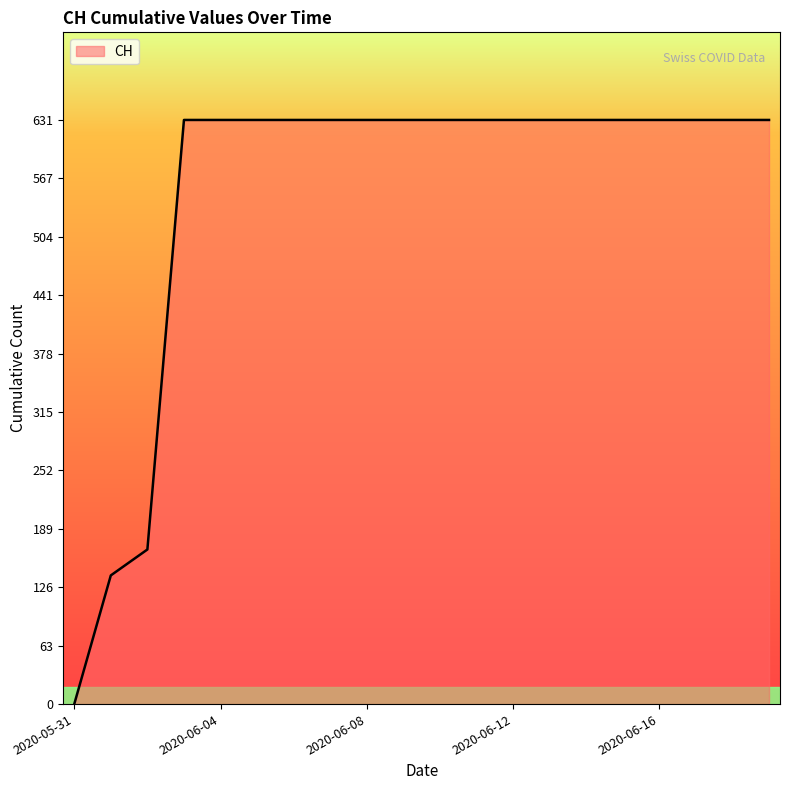

What is the difference between the maximum and minimum values?

631